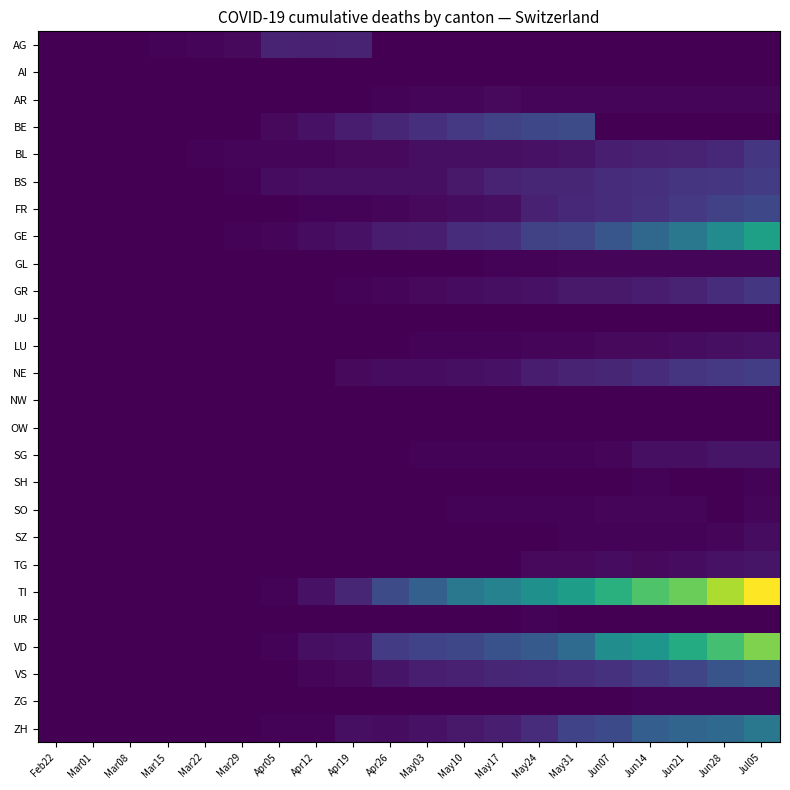

Which series has the widest spread of values?

TI